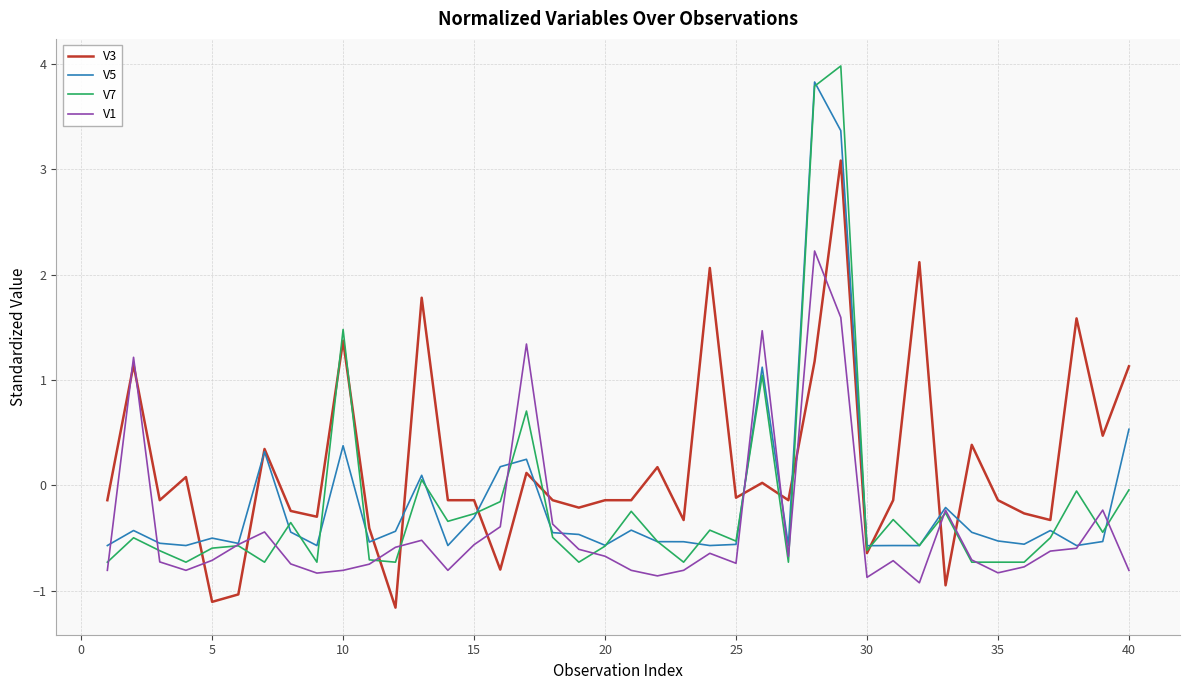

How many positive values does the V5 series have?

9